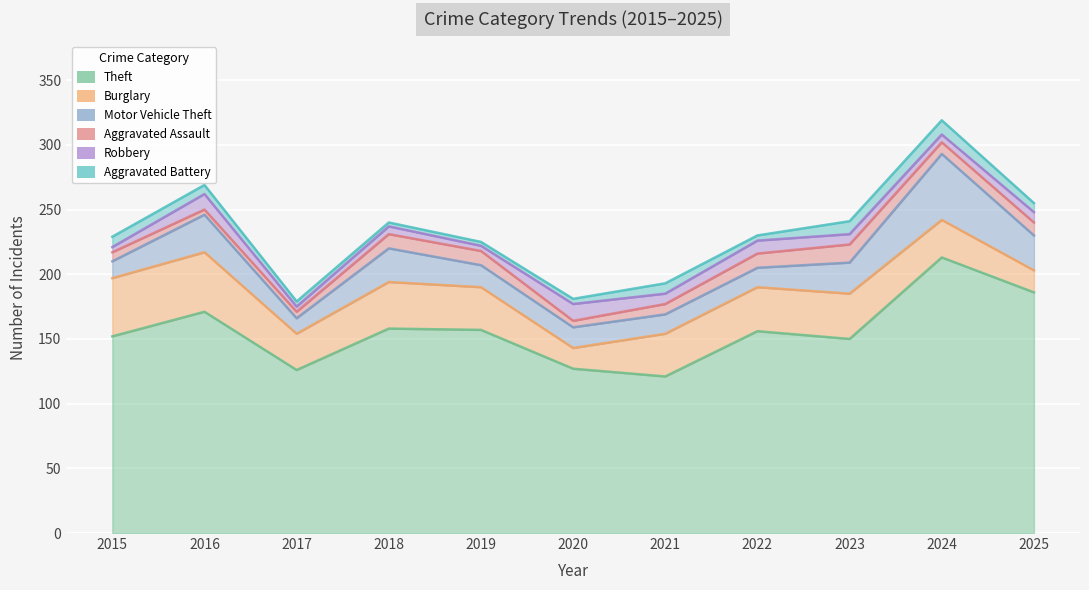

The Aggravated Assault series shows 5 at 2017. True or false?

True